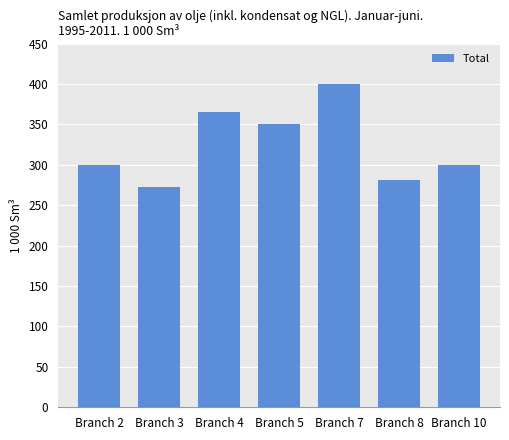

How many bars are there in total?

7